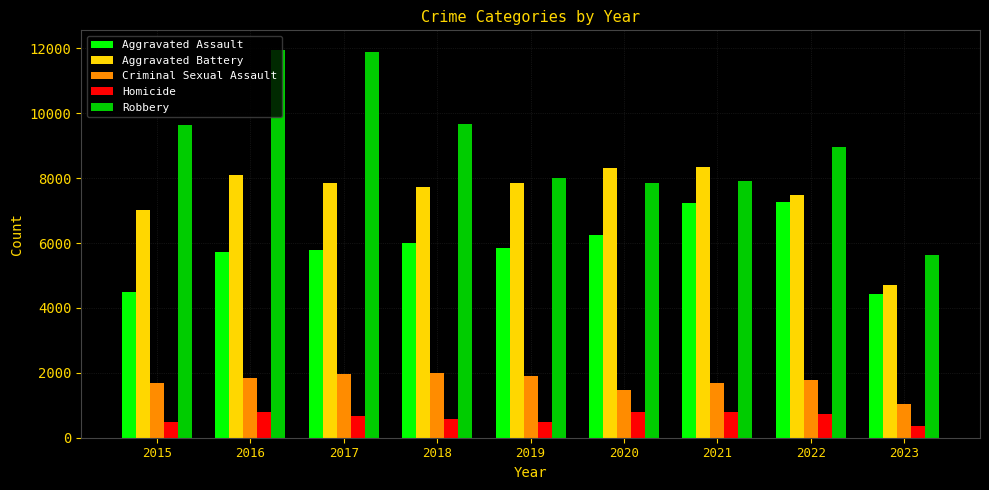

Does the chart contain stacked bars?

No